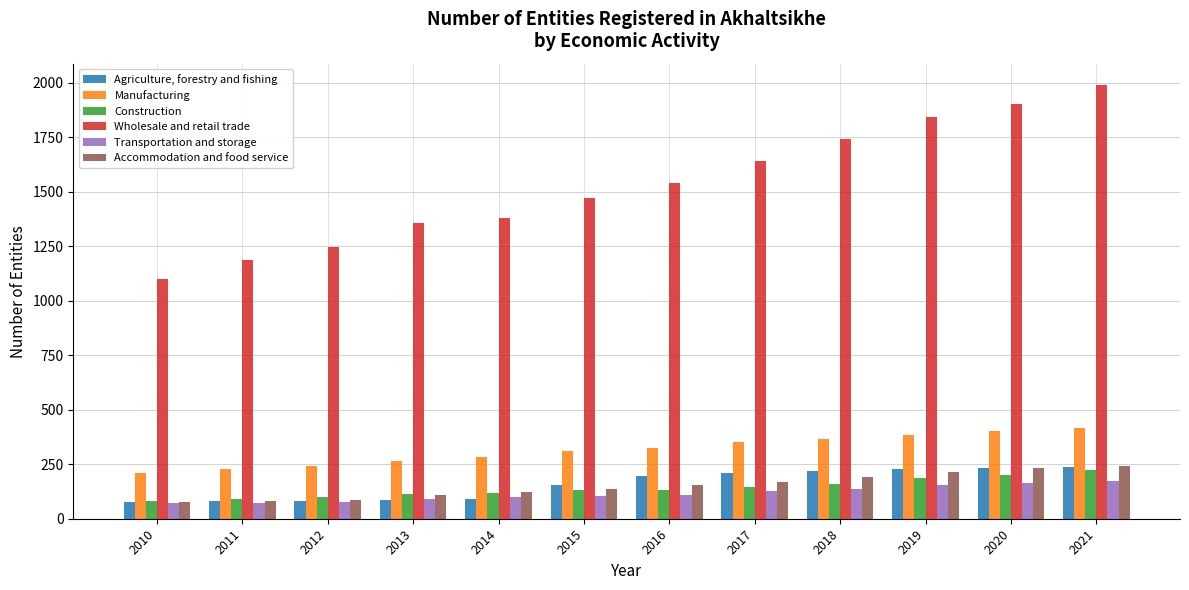

Which series has the widest spread of values?

Wholesale and retail trade